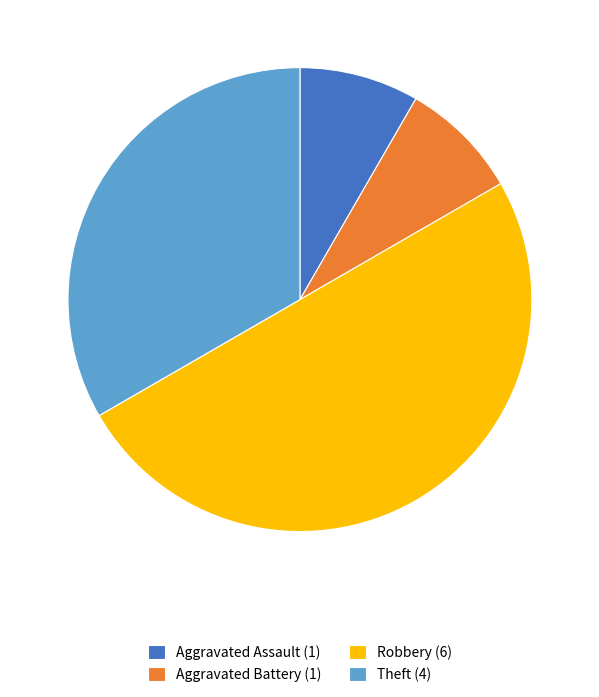

Is Theft (4) the majority of the pie?

No